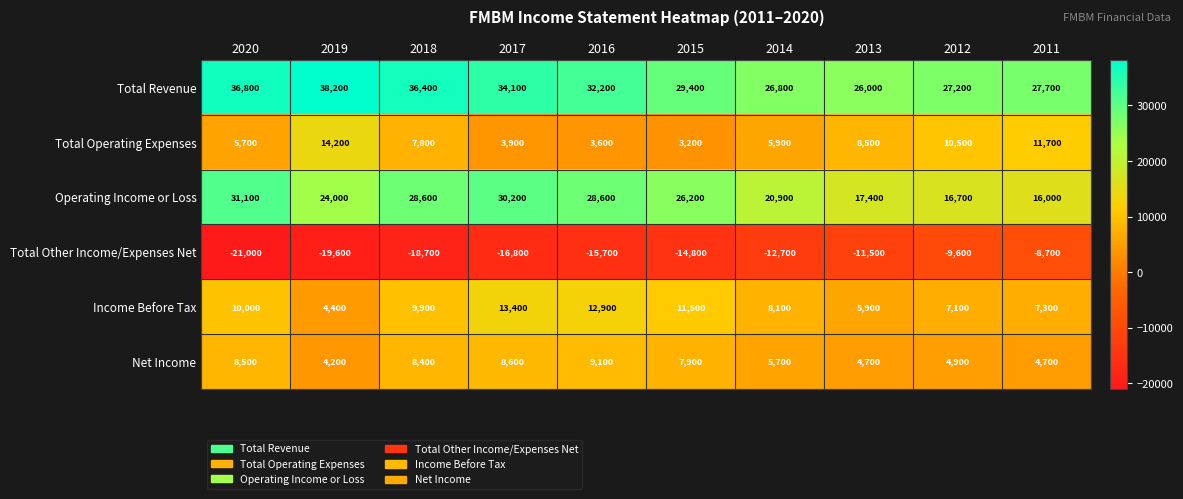

What is the difference between the maximum and second lowest values in the Operating Income or Loss series?

14400